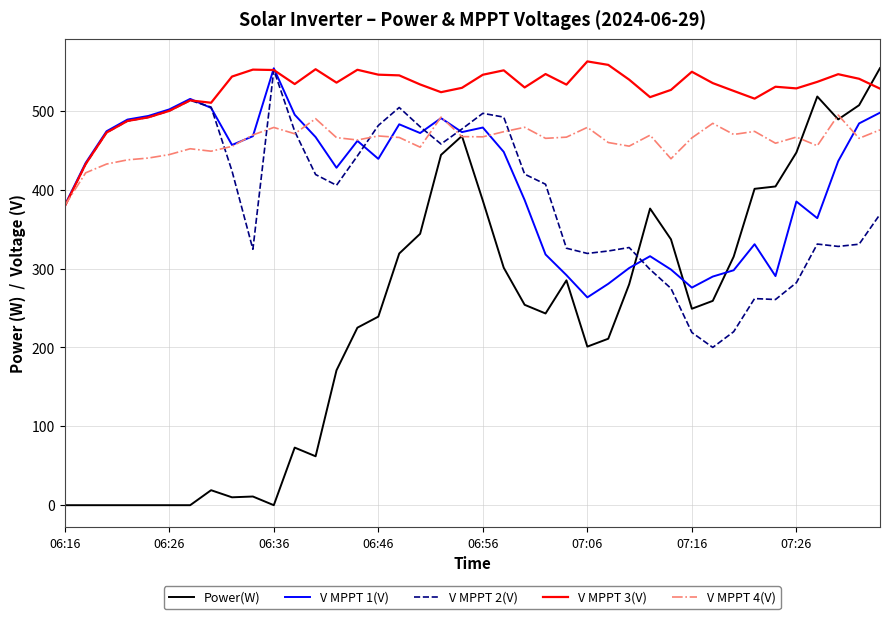

What is the minimum value for V MPPT 3(V)?

378.8